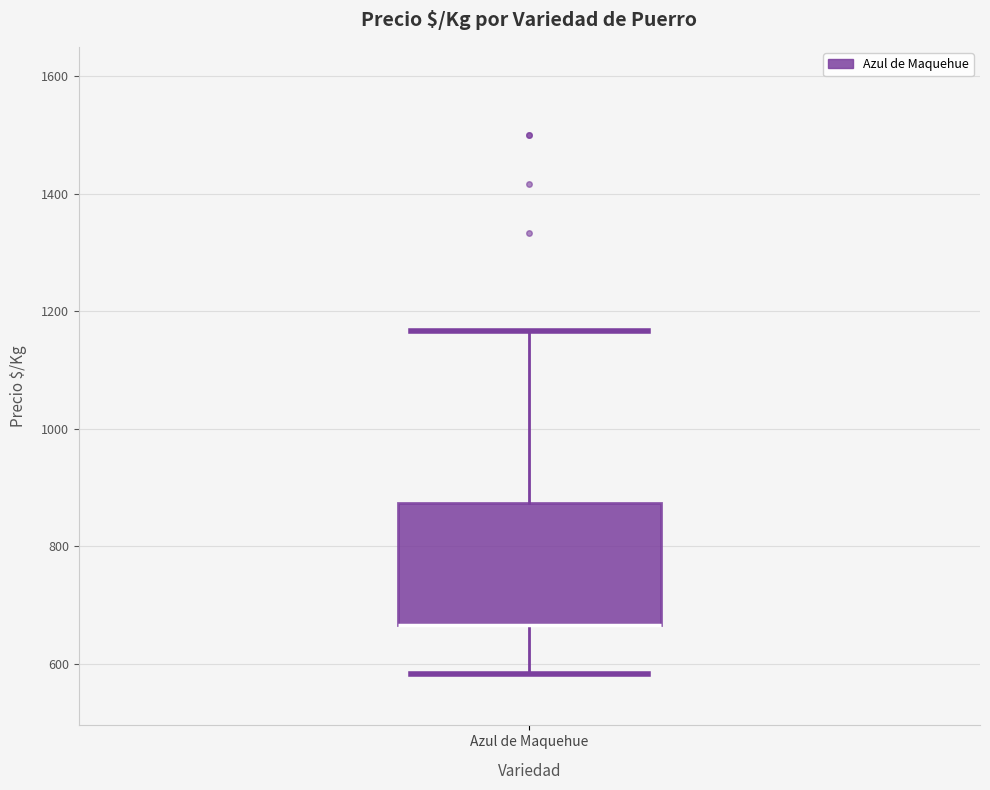

Read this box plot against the y-axis: the position of the median line, the range covered by the box, and the ends of both whiskers. The values are not printed on the chart, so give them approximately, as read against the axis.

median 660 (drawn on the box's lower edge), box 660 to 880, whiskers 580 to 1160